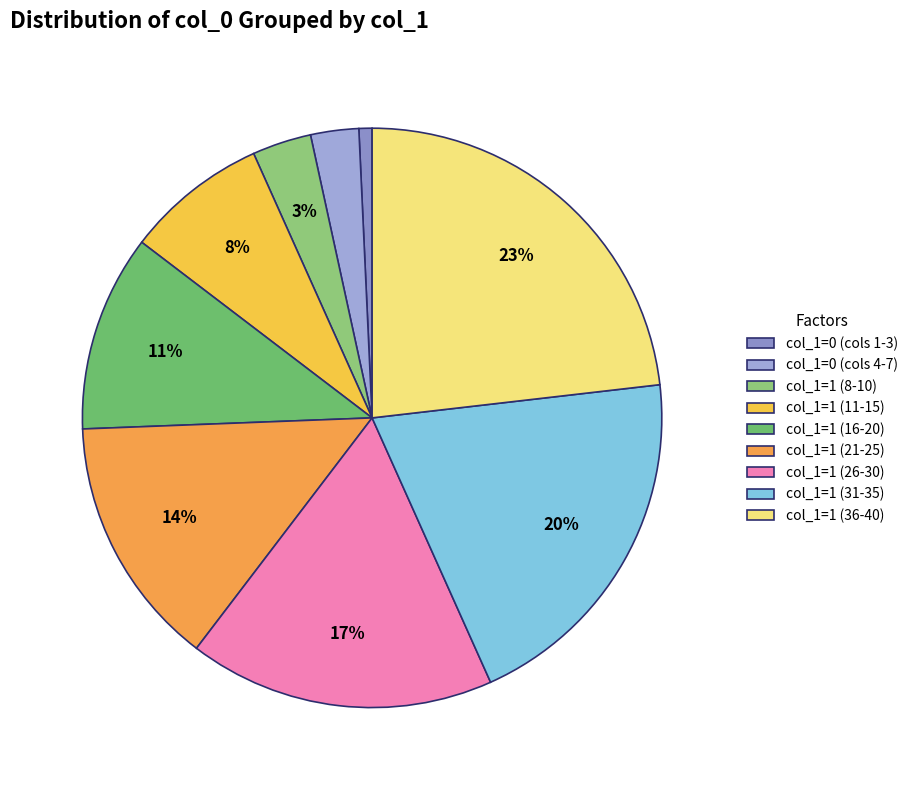

Count the number of slices in the pie.

9